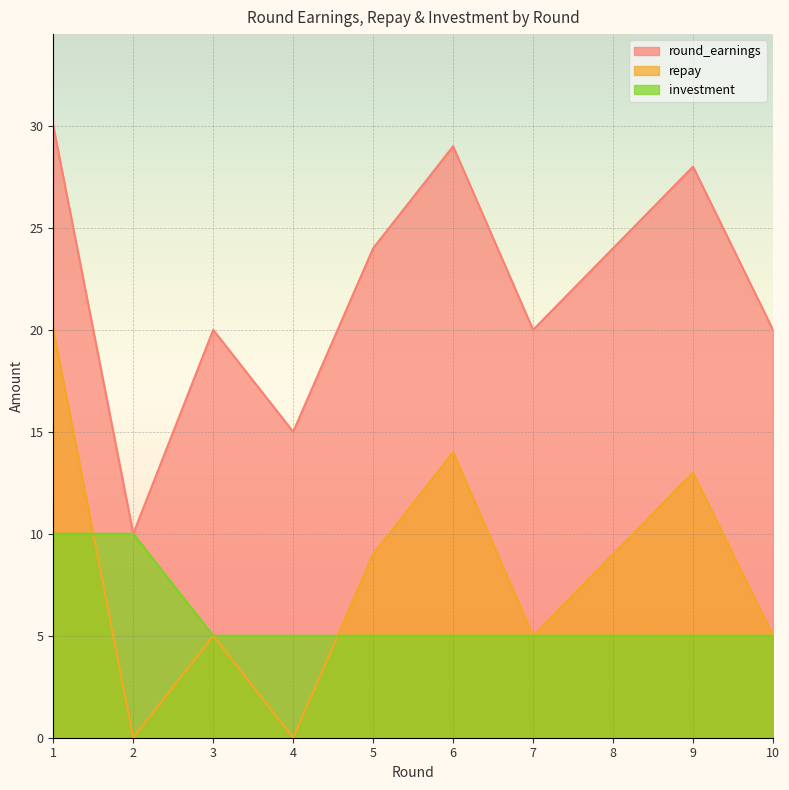

What is the value of the repay point at the 7th from the left?

5